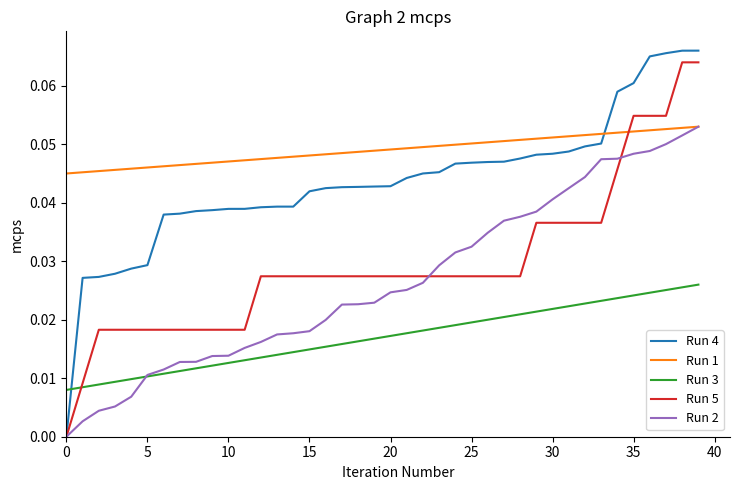

Which series has the largest total across all categories?

Run 1